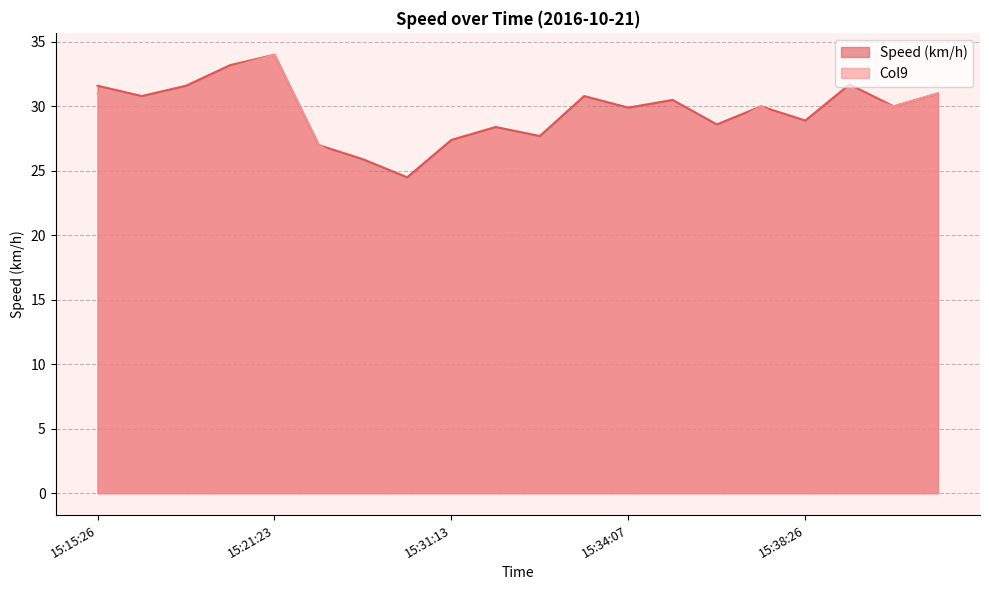

Which category has the lowest value in the Speed (km/h) series?

15:30:42